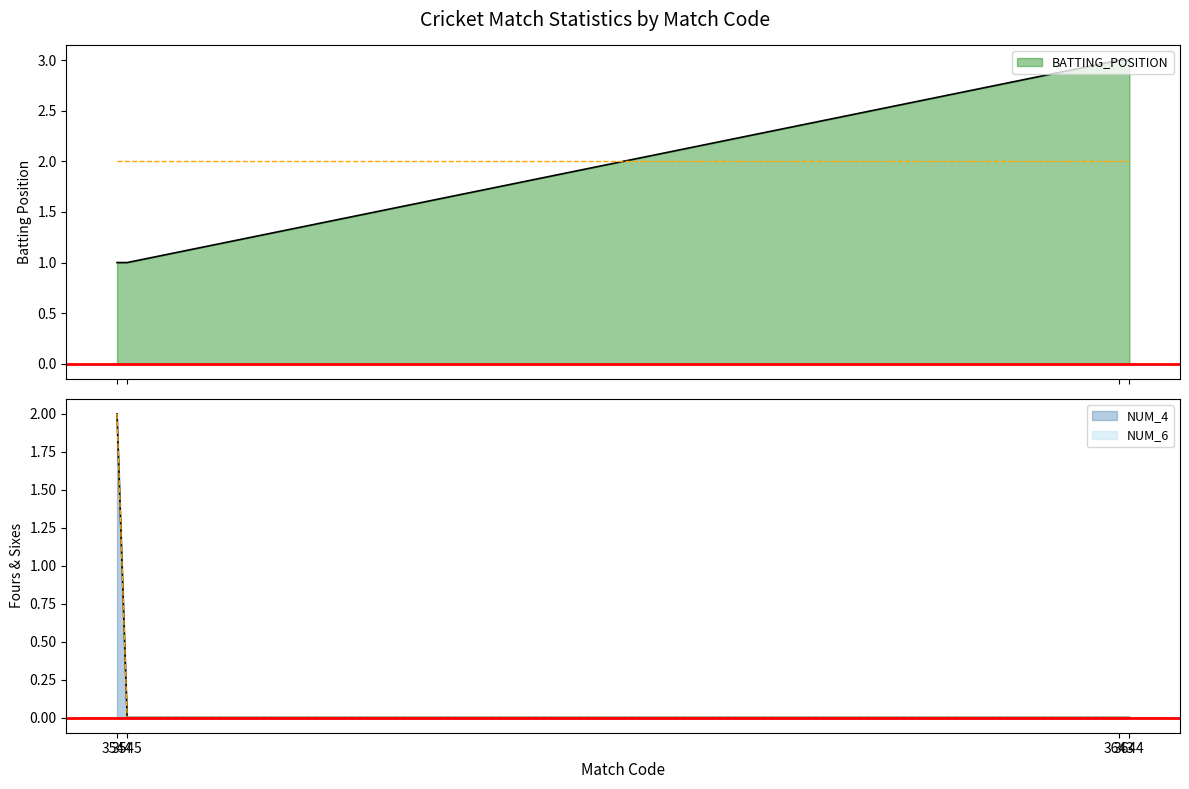

How many intersections are there between NUM_4 and BATTING_POSITION?

1